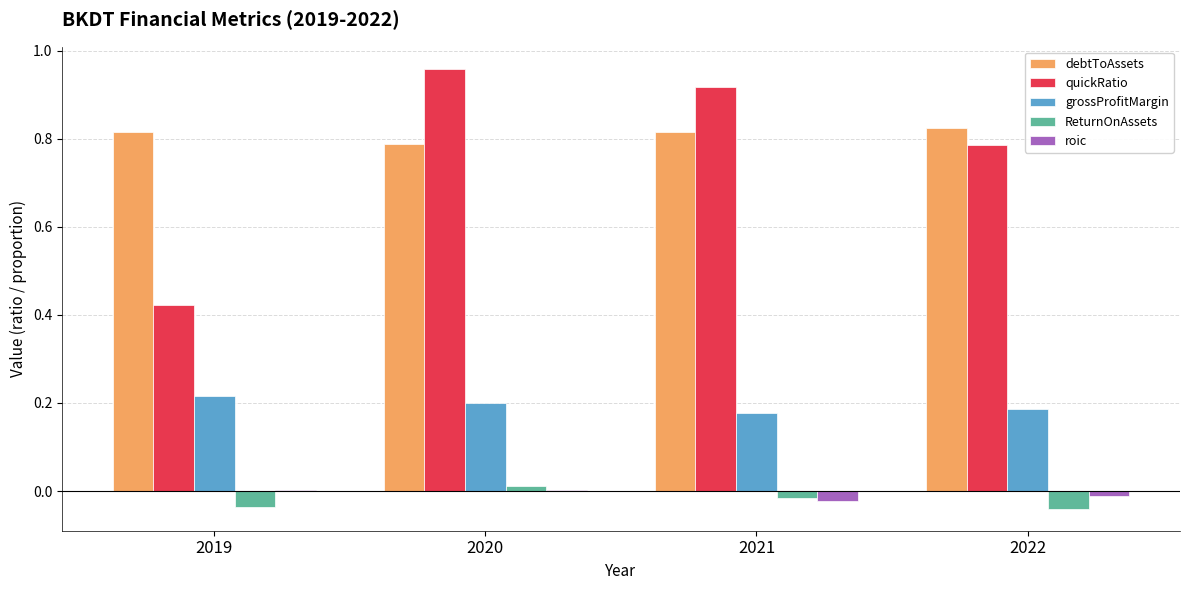

Is the value of quickRatio at 2019 greater than the value of grossProfitMargin at 2020?

Yes